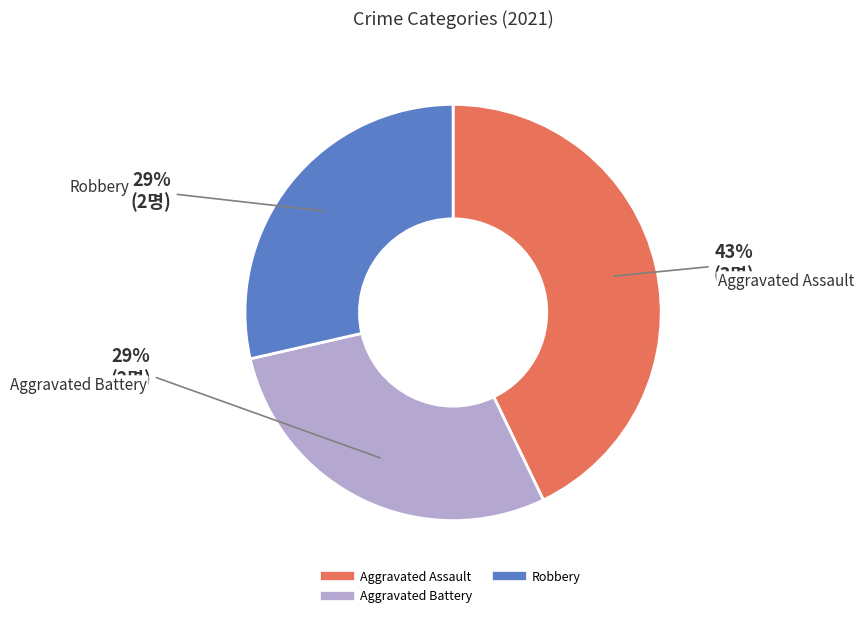

To the nearest percent, what is the difference between the largest and smallest slice percentages?

14%